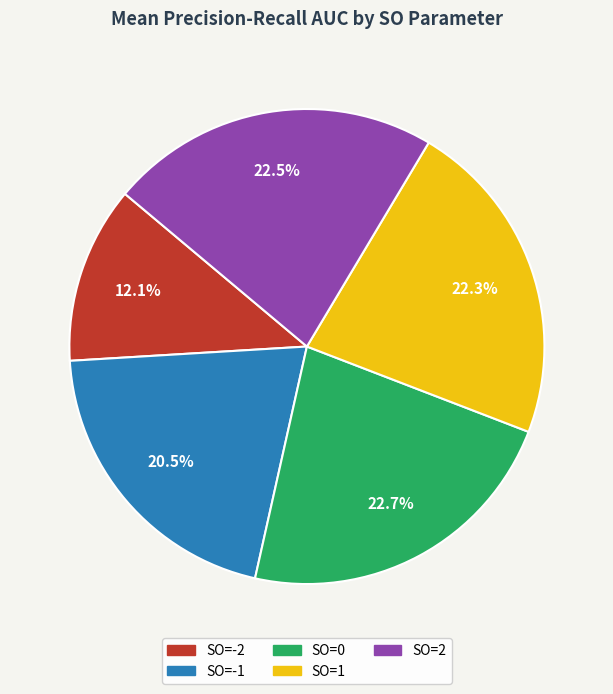

What is the smallest slice in the pie chart?

SO=-2